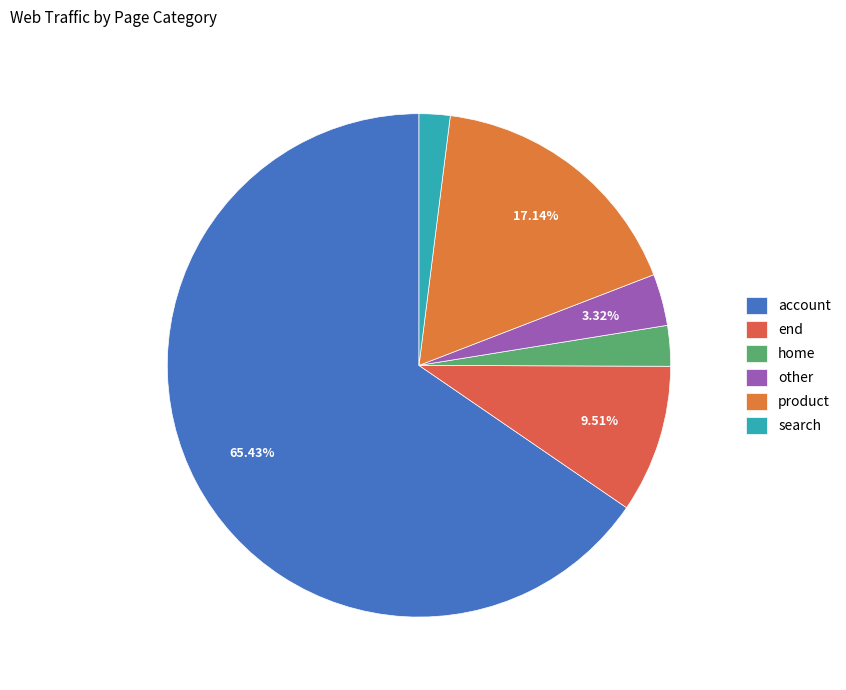

The account slice represents 65% of the pie. True or false?

True